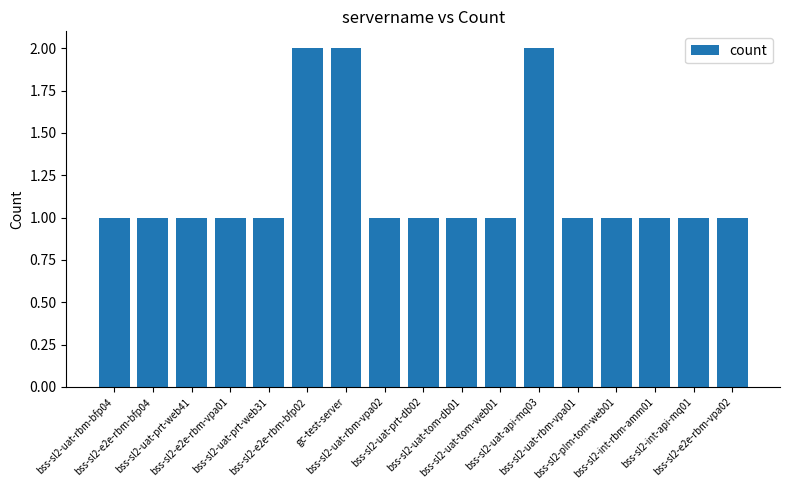

What is the label of the 4th bar from the left?

bss-sl2-e2e-rbm-vpa01